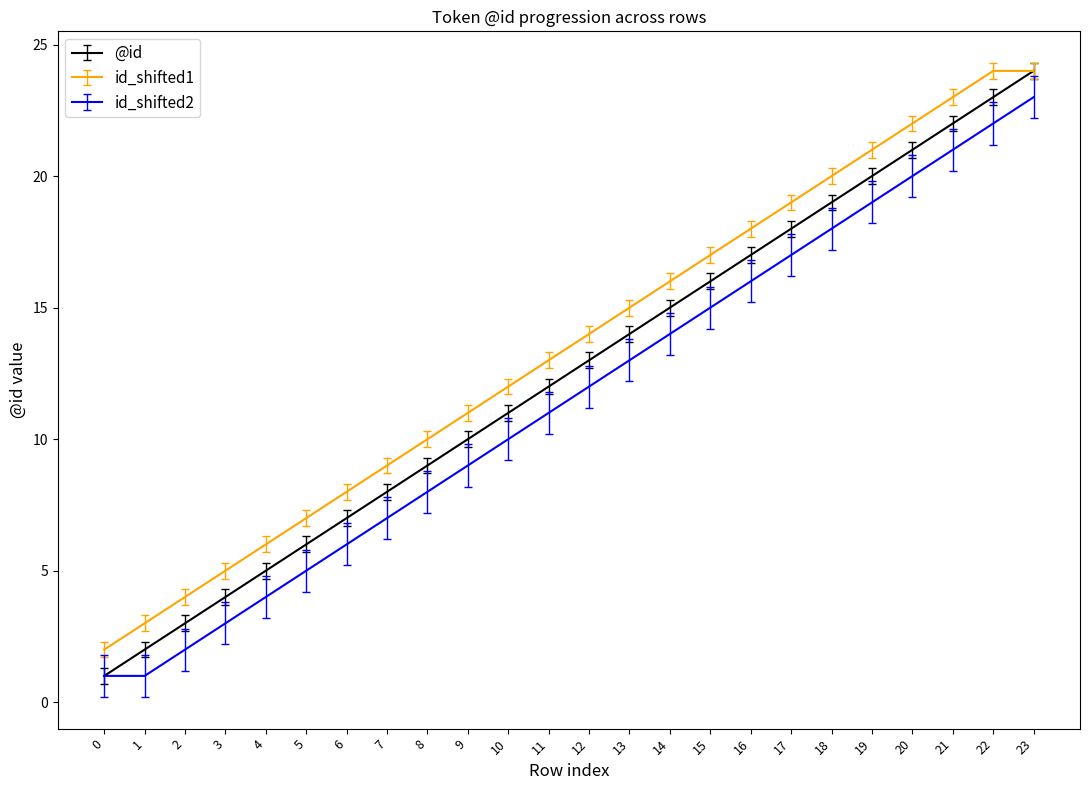

Which series has the largest total across all categories?

id_shifted1